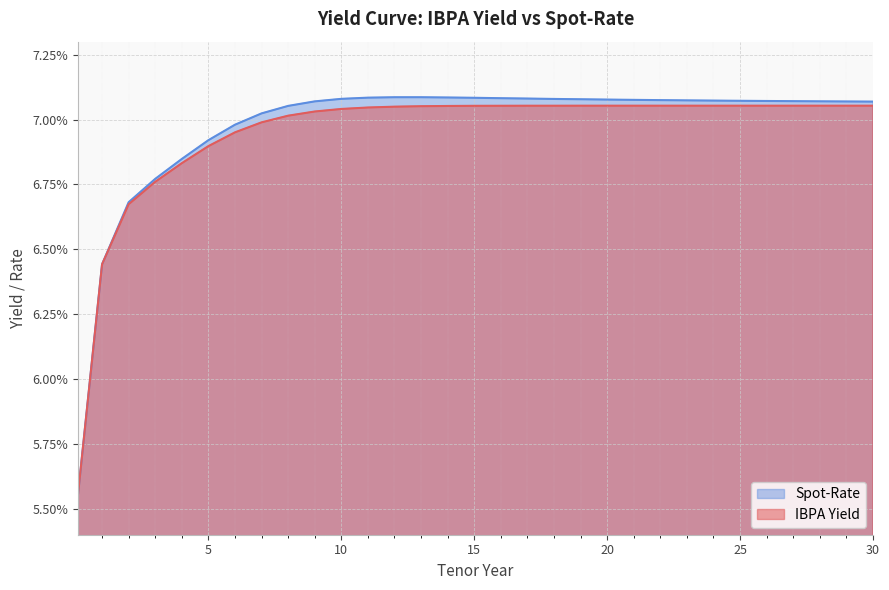

What is the value of the Spot-Rate point at the 6th from the left?

0.1